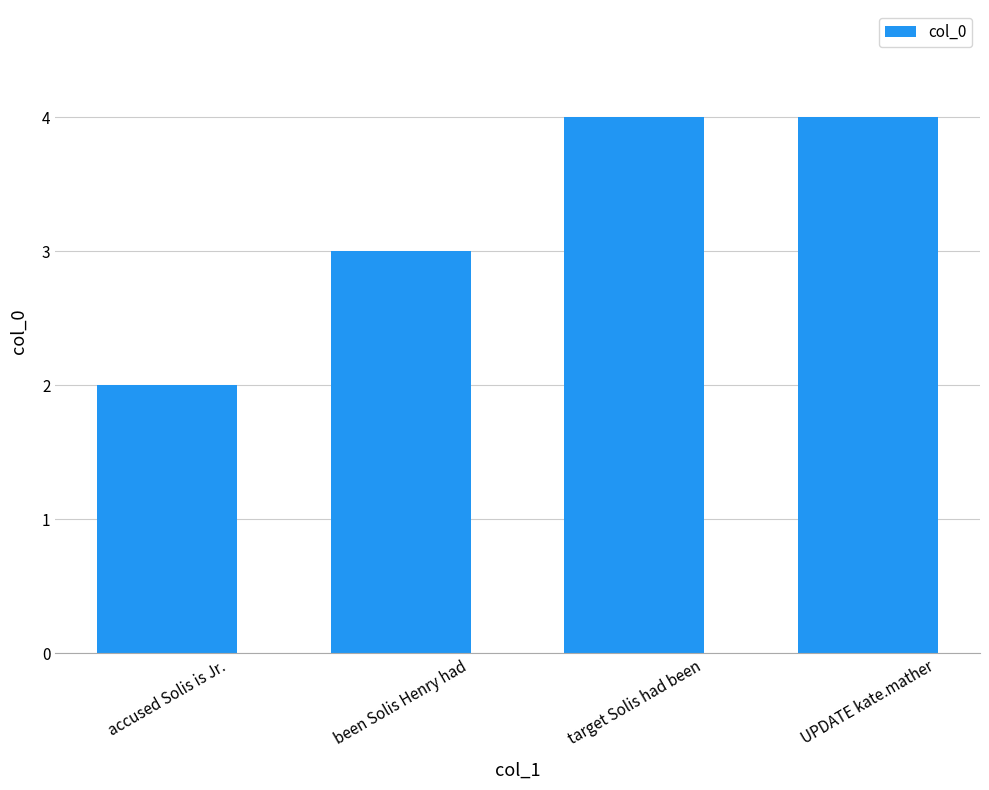

Reading left to right, what are all the values shown in this chart?

accused Solis is Jr.=2	been Solis Henry had=3	target Solis had been=4	UPDATE kate.mather=4